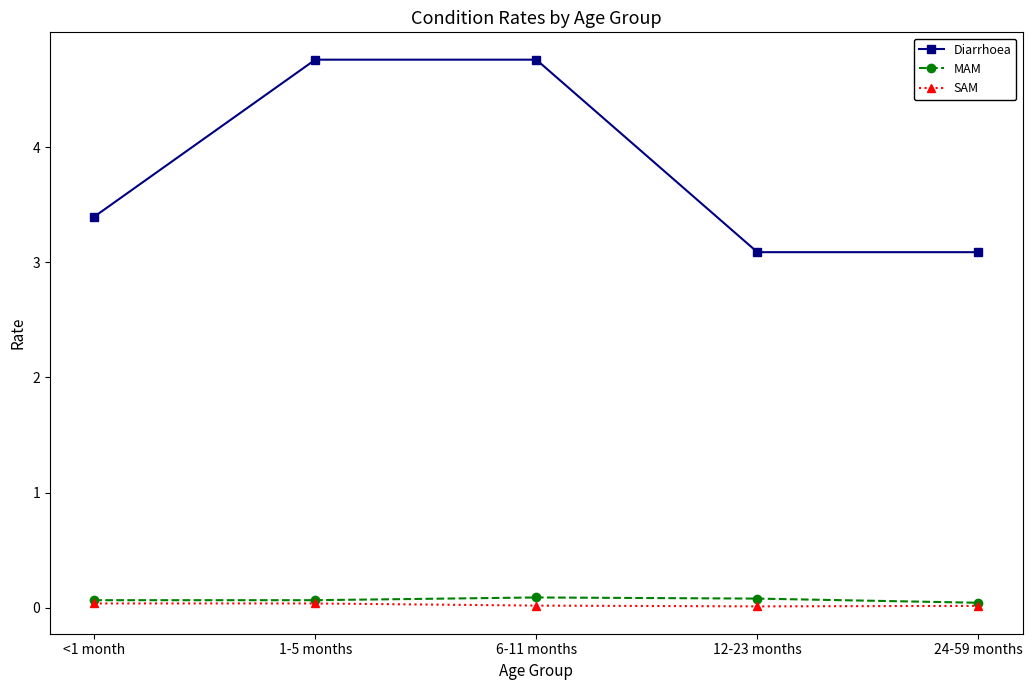

Count the number of categories in the chart.

5